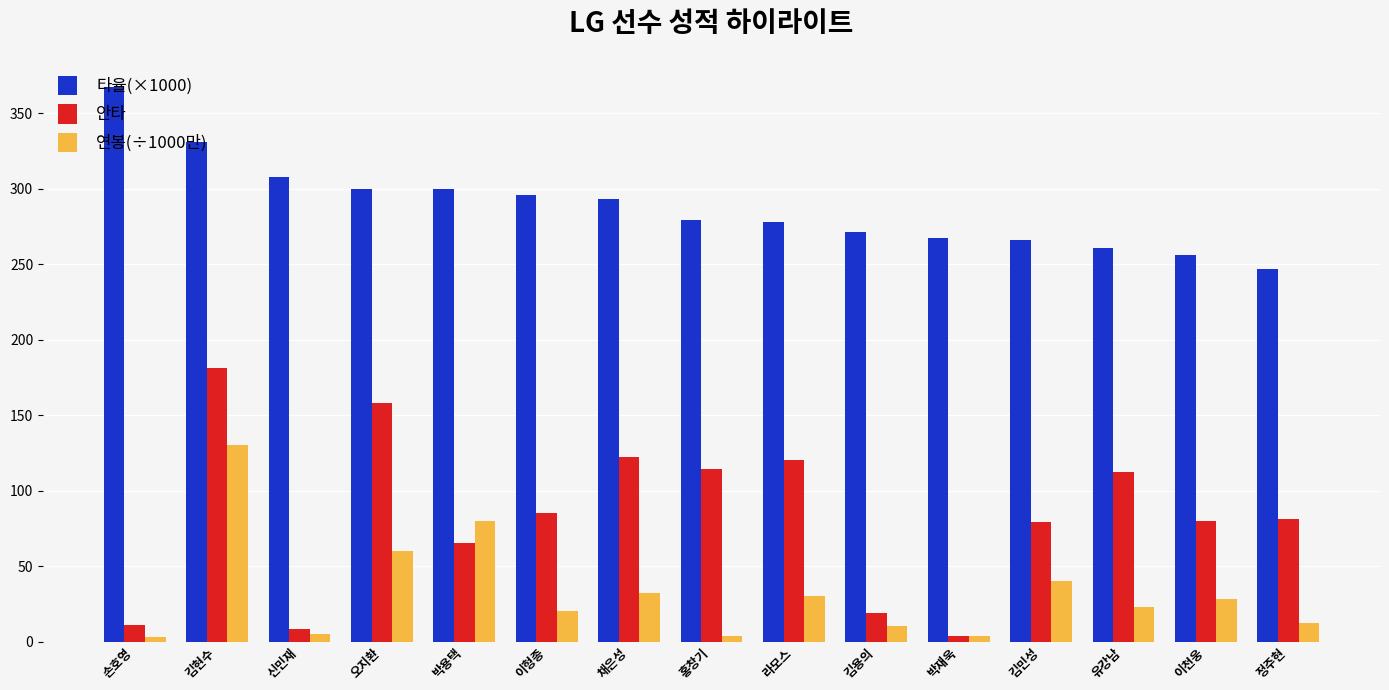

How many data points in 연봉(÷1000만) are less than 23?

7